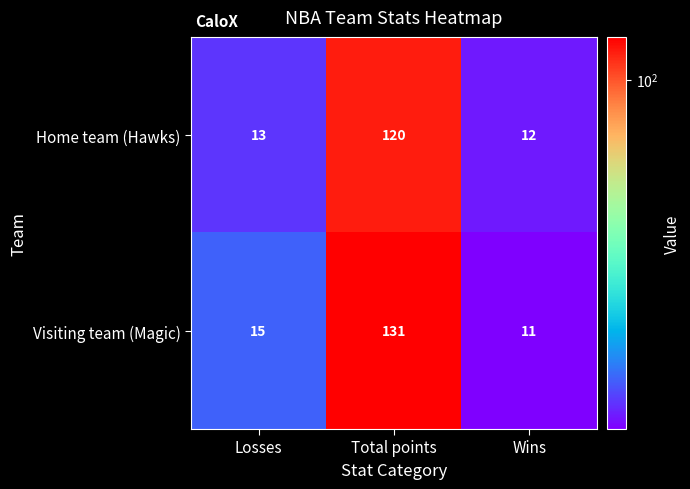

Which series has the widest spread of values?

Visiting team (Magic)